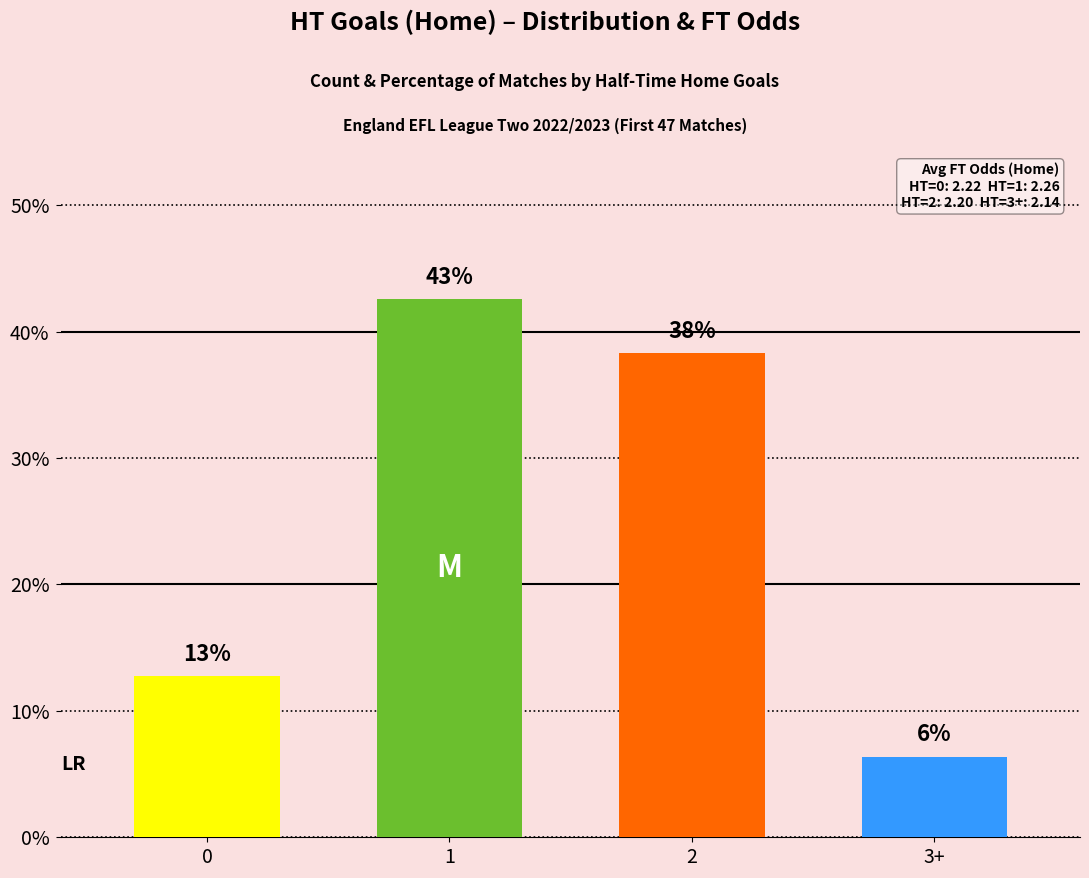

Are the bars horizontal?

No